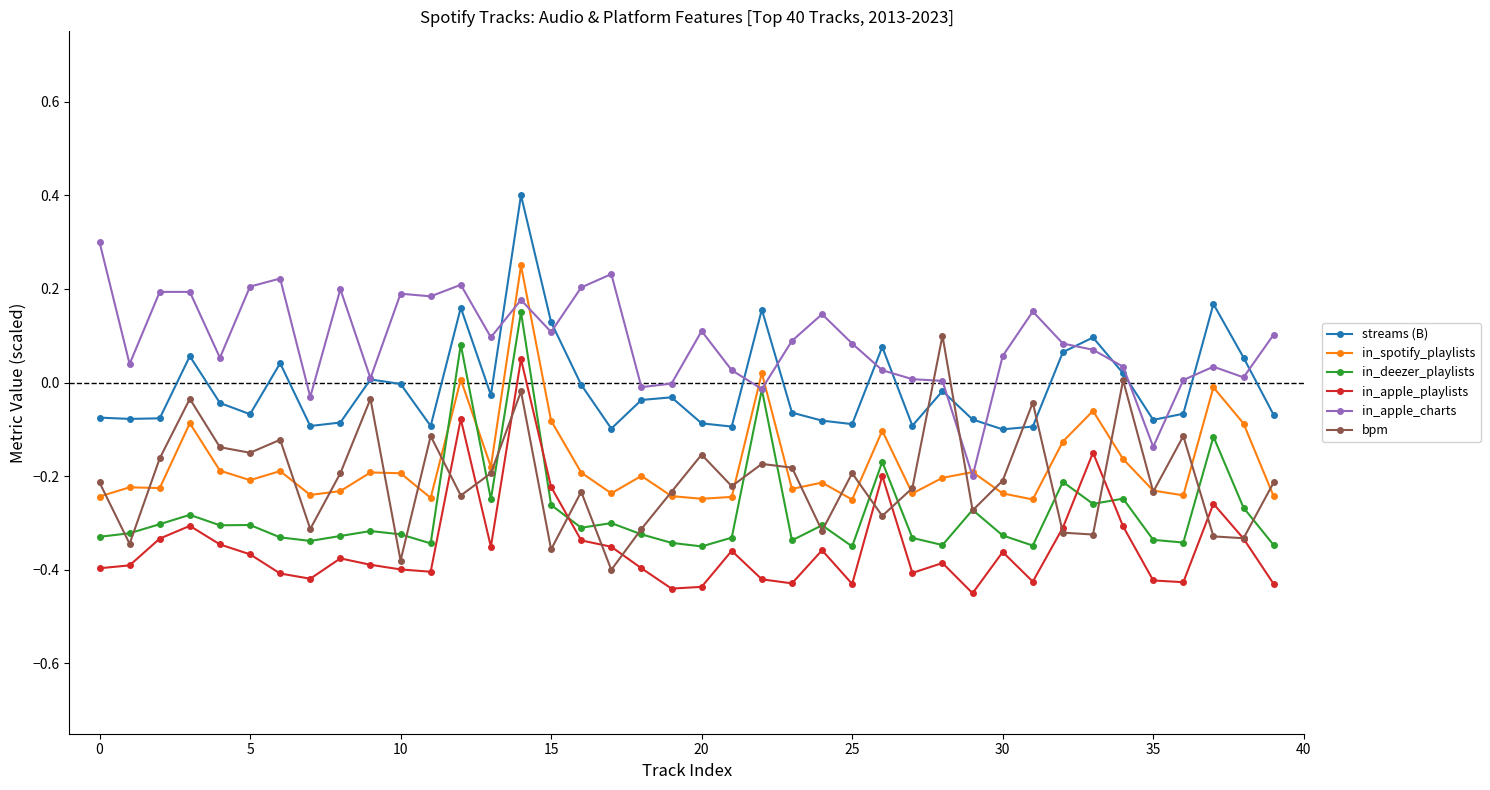

Which series has the largest total across all categories?

in_apple_charts